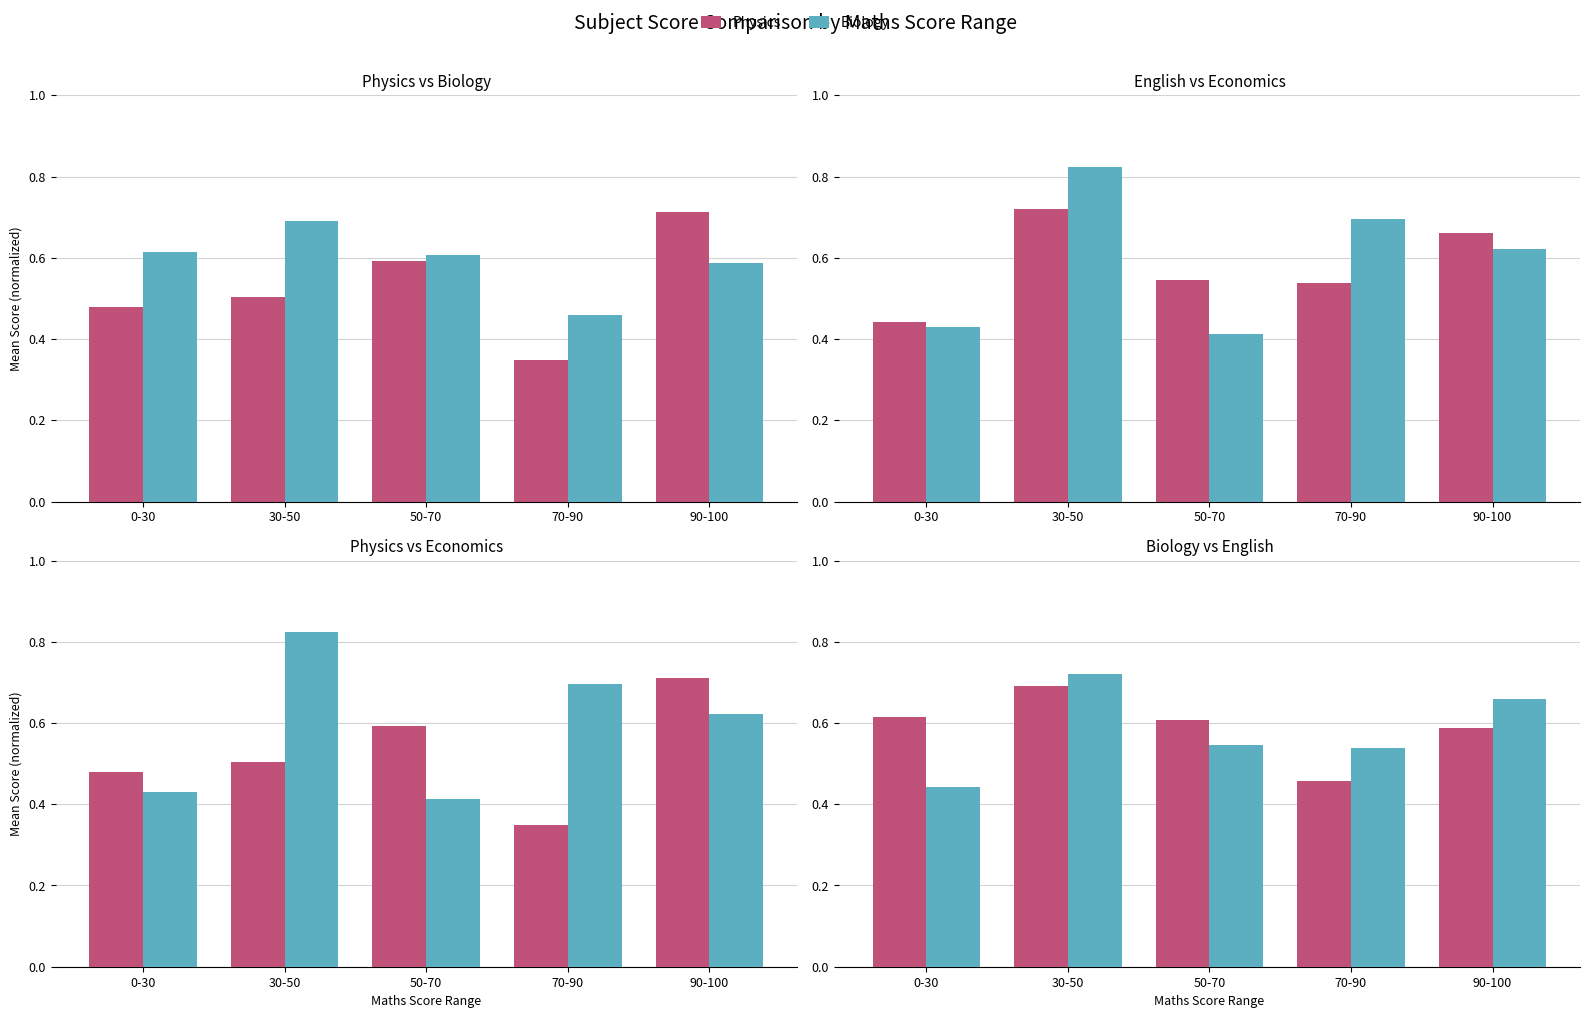

What is the label of the 3rd bar from the left?

50-70